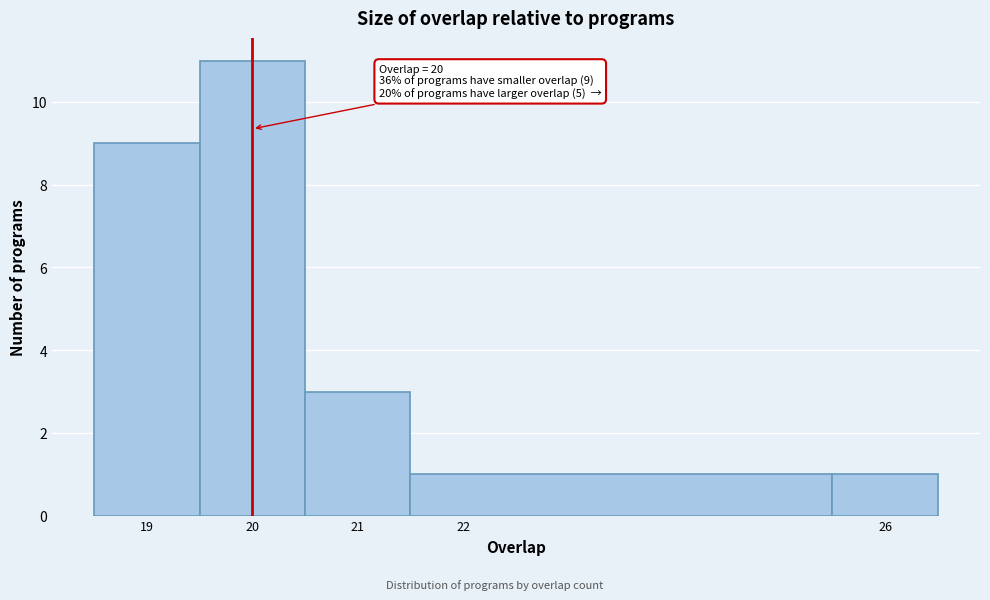

Over which range of the x-axis is the bar tallest?

19.5 to 20.5